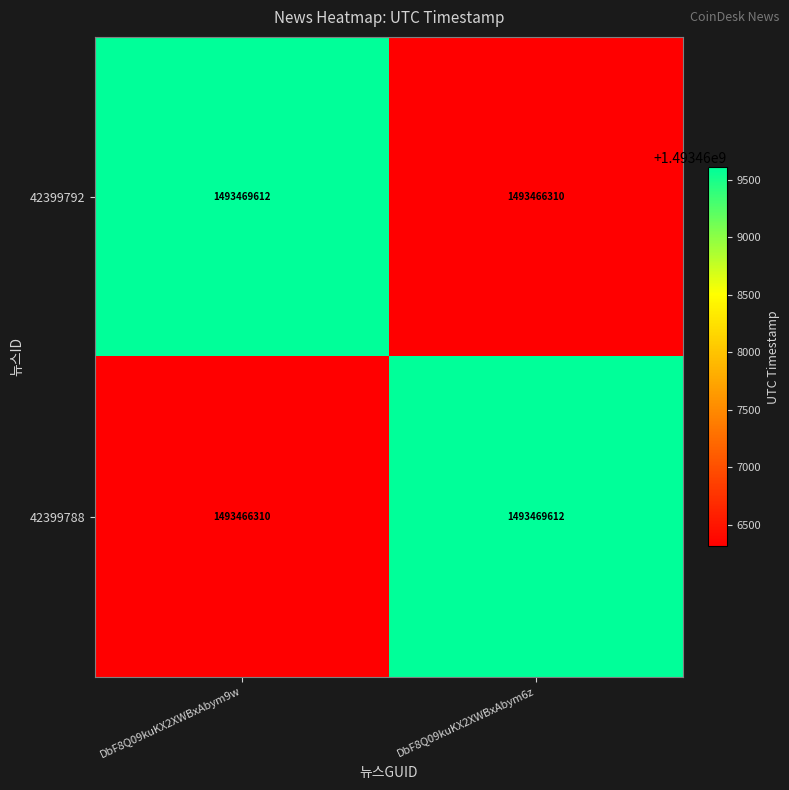

Reading left to right, transcribe all the data shown in this chart.

42399792: 1493469612	1493466310
42399788: 1493466310	1493469612